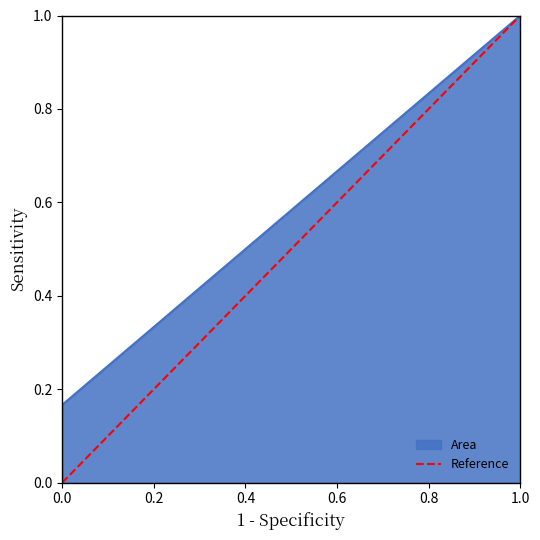

Does the chart have visible grid lines?

No